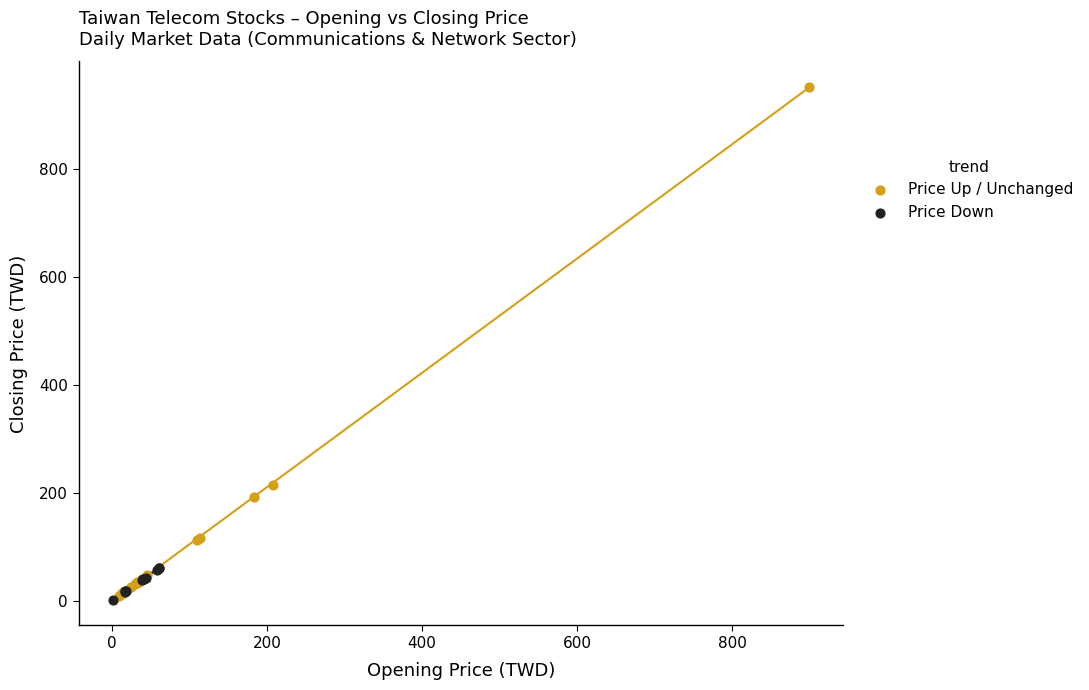

Which series reaches the maximum Y coordinate?

Price Up / Unchanged